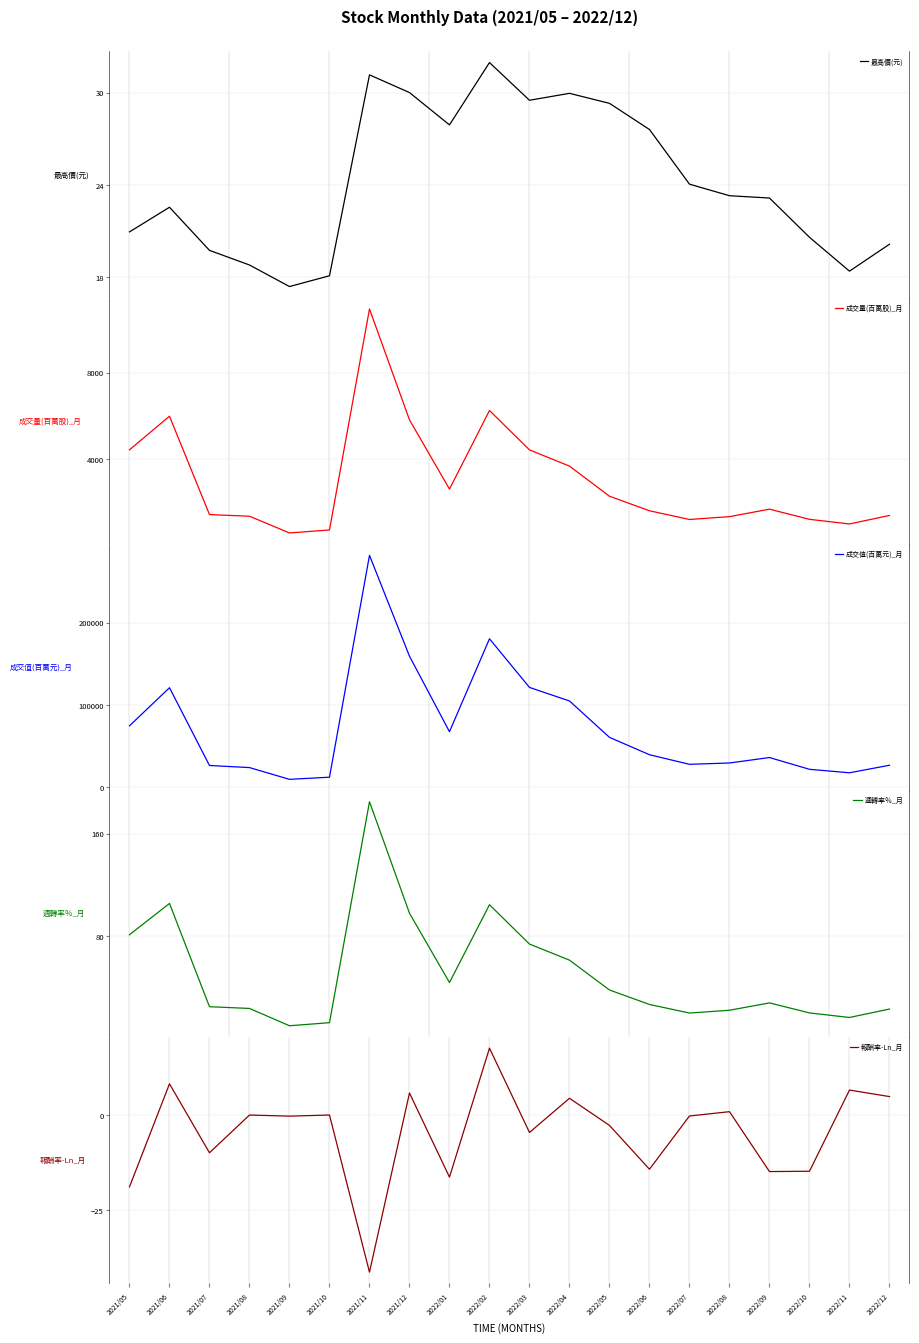

At which label is 最高價(元) closest to 24?

2022/07